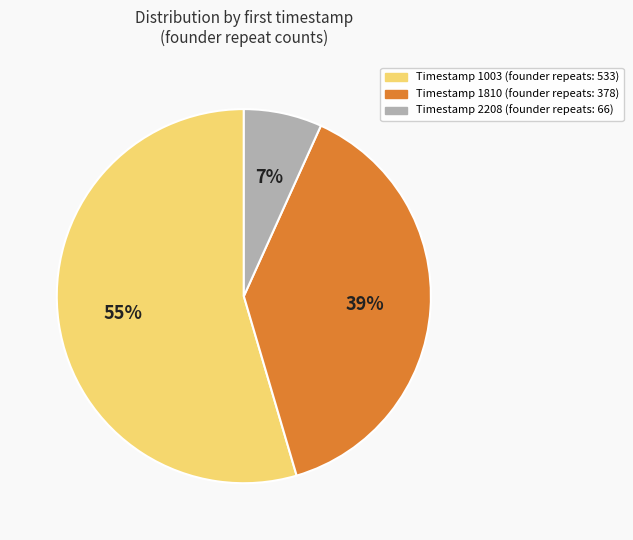

To the nearest percent, what is the average slice percentage?

33%